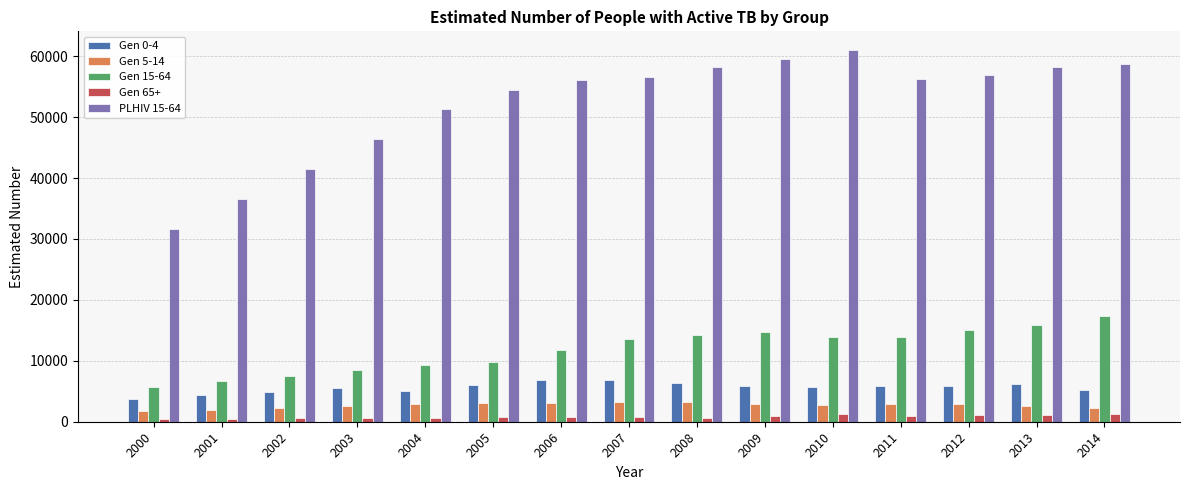

The Gen 0-4 series shows 1837.4 at 2009. True or false?

False